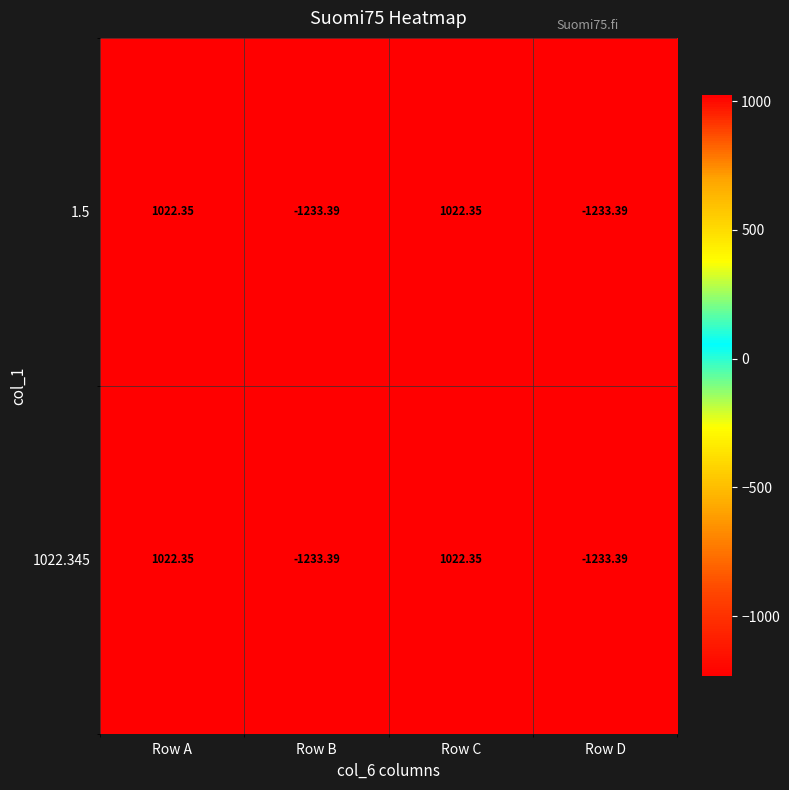

Count the number of categories in the chart.

4